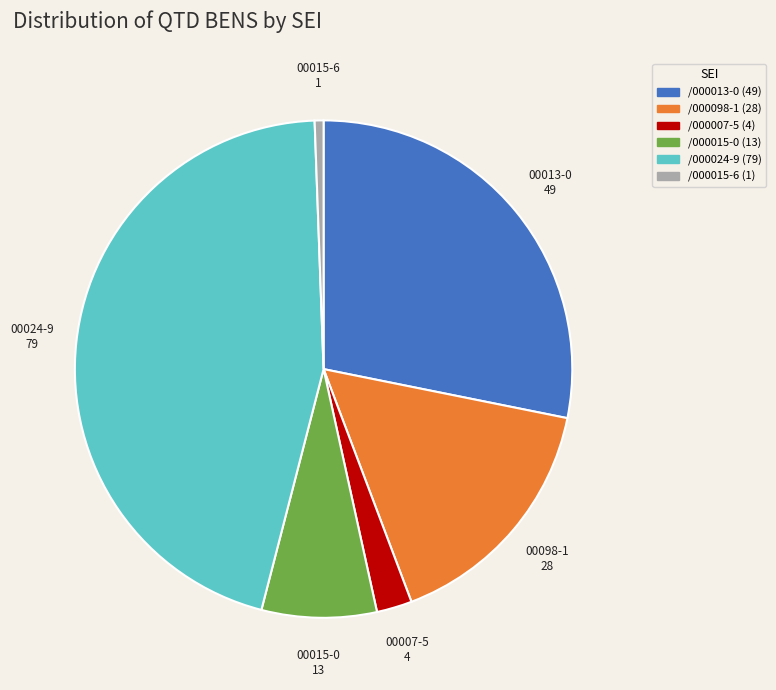

Does any single category account for the majority?

No